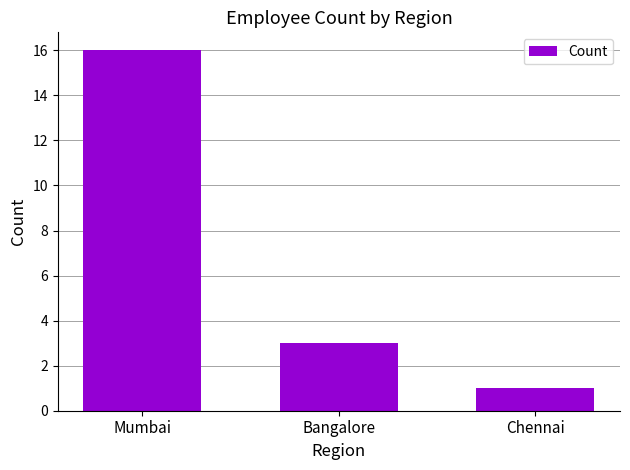

List the labels in order of value, largest first.

Mumbai, Bangalore, Chennai